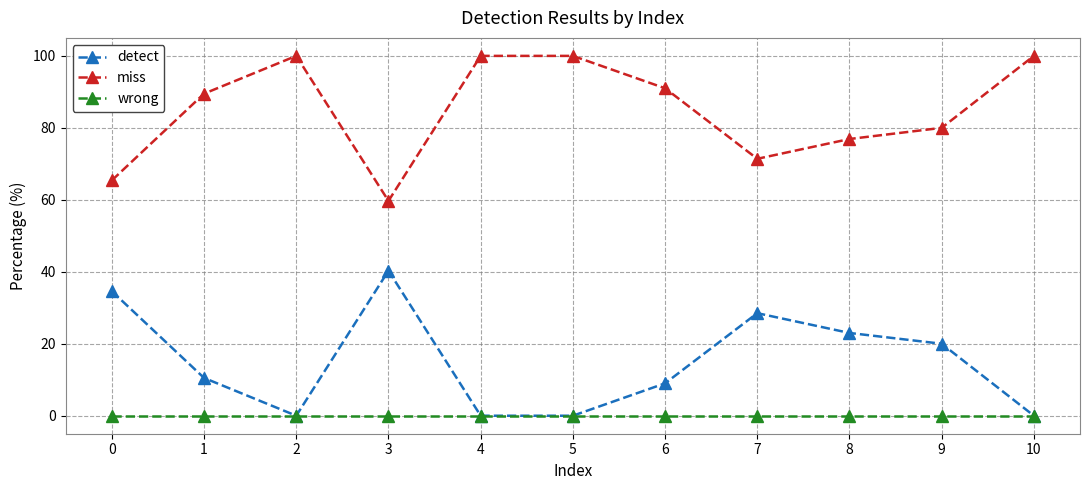

What is the total value across all series at 5?

100.0